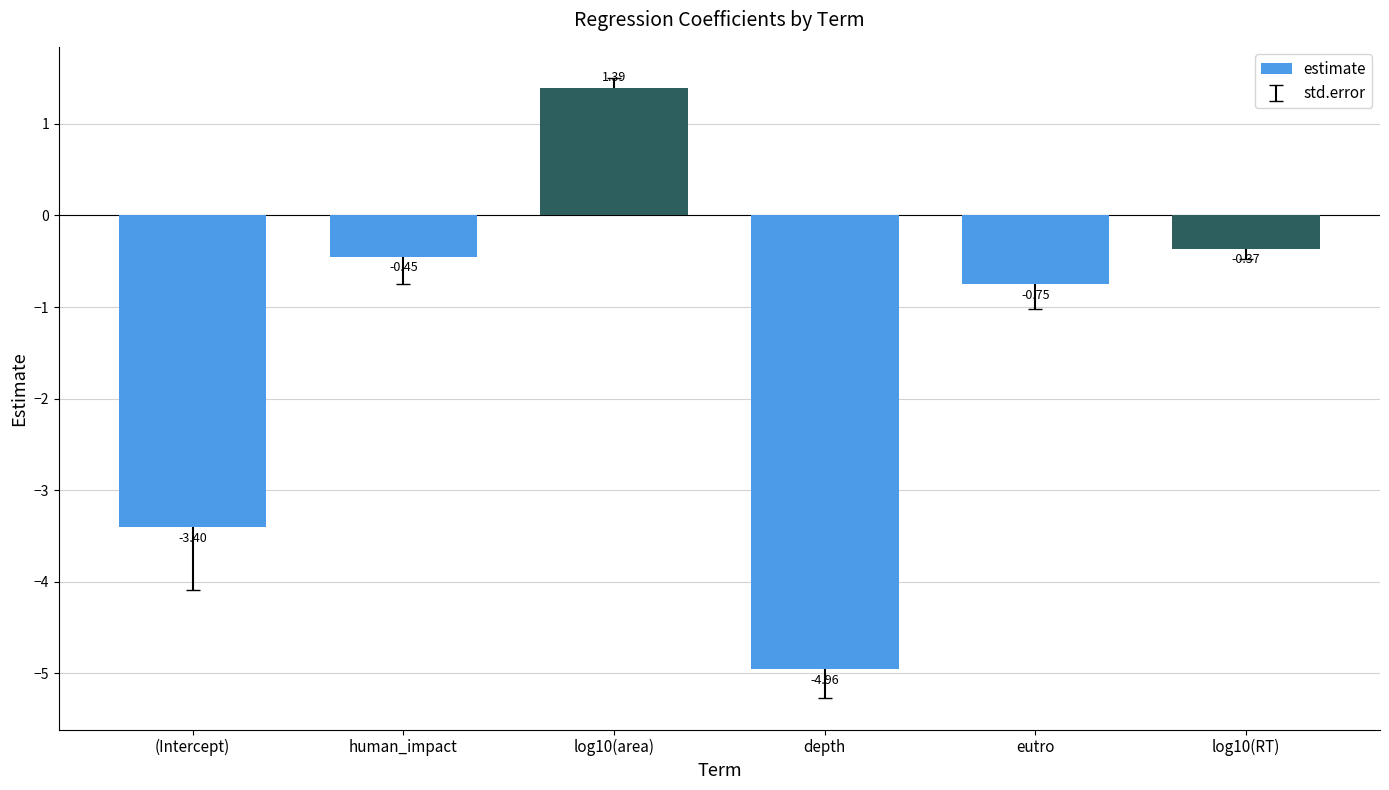

What is the label of the 1st bar from the left?

(Intercept)